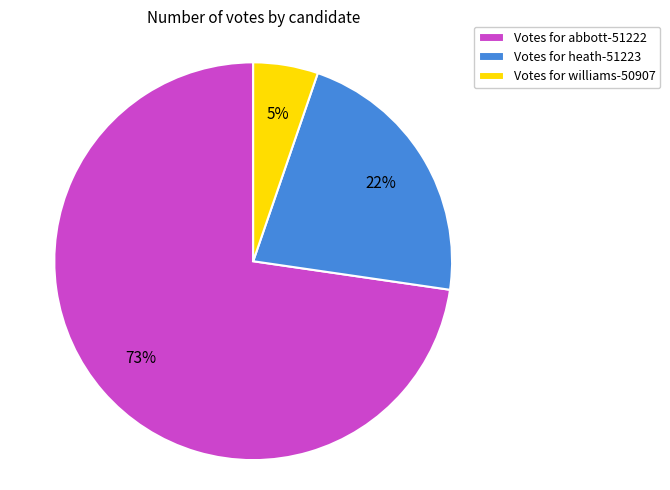

To the nearest percent, what portion does Votes for williams-50907 represent?

5%